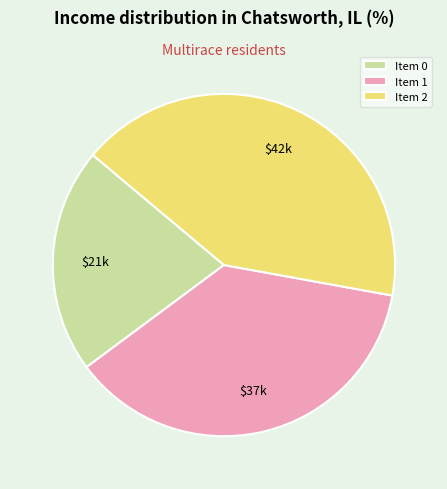

Is there a majority slice in this chart?

No